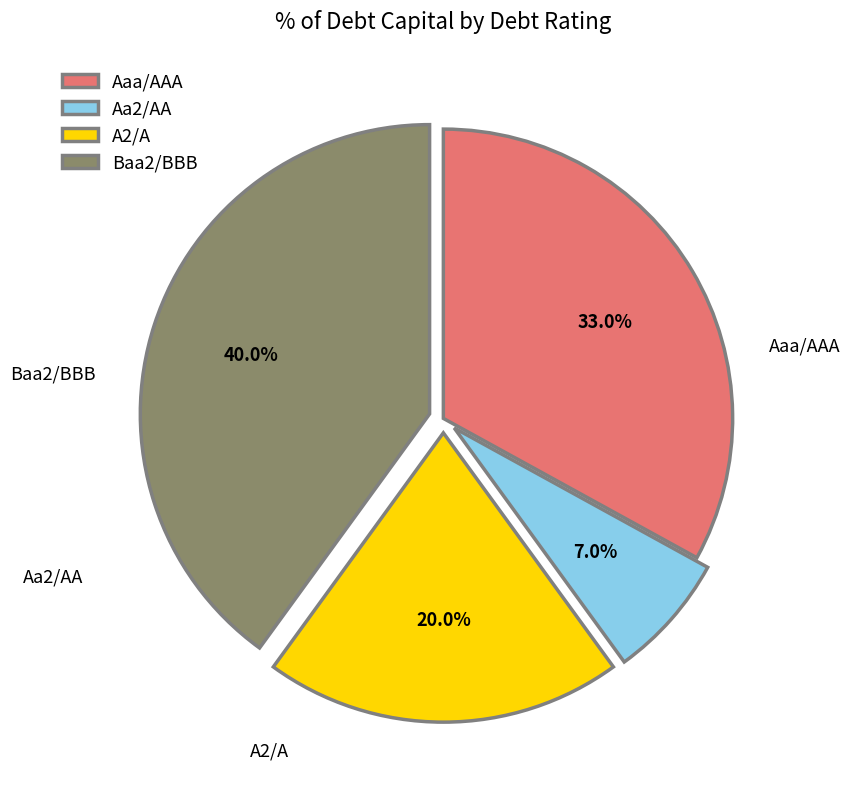

Is there any slice that represents more than half of the pie?

No